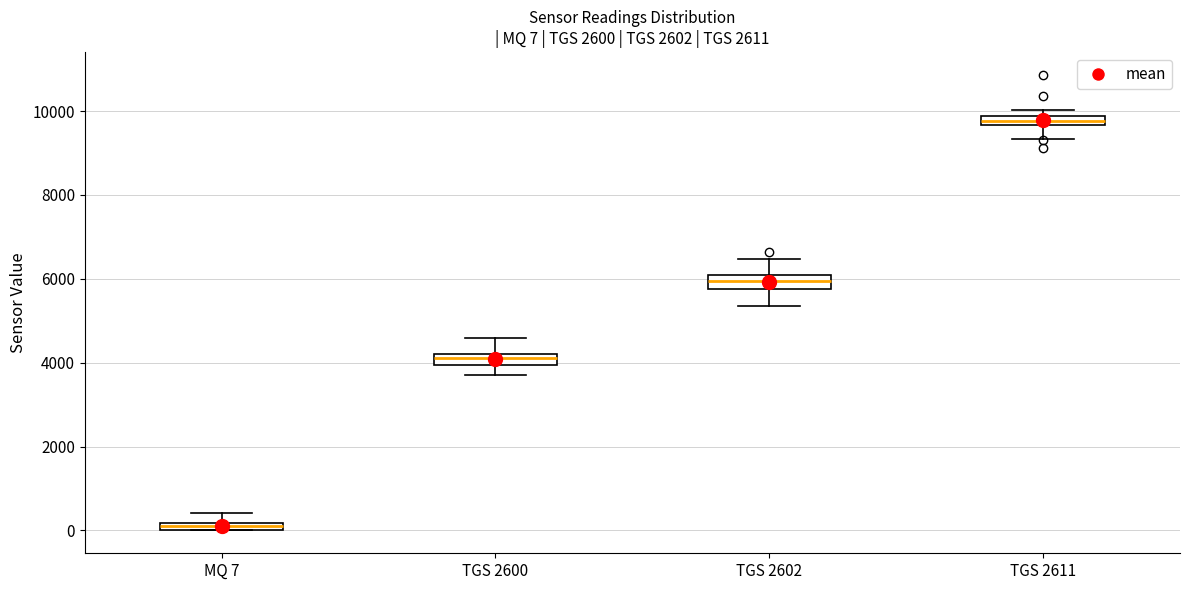

Which box's median line is the highest?

TGS 2611